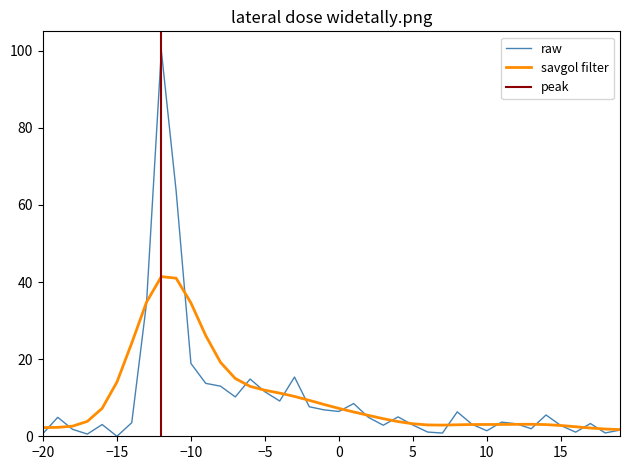

What is the highest value of the savgol filter series?

41.4